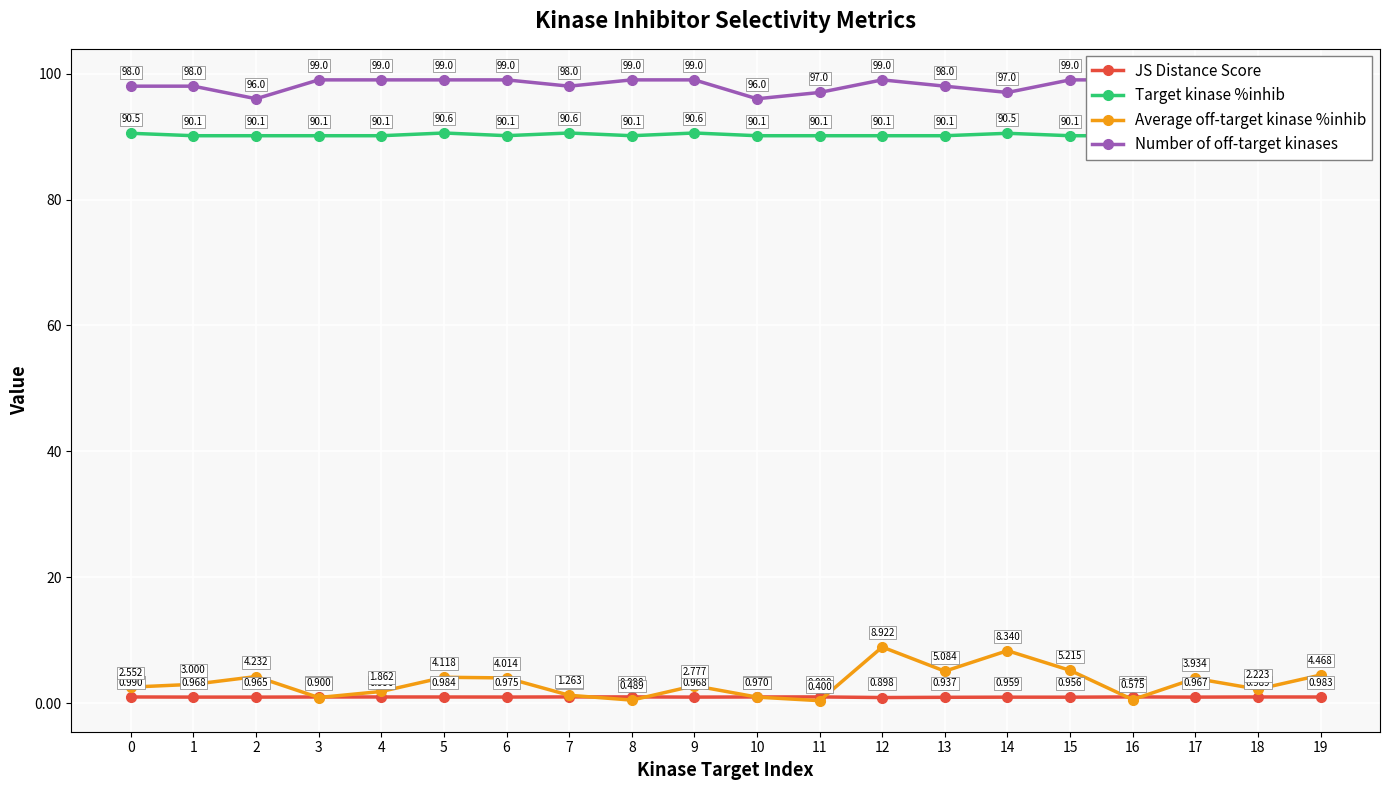

At how many categories does at least one series exceed 71?

20